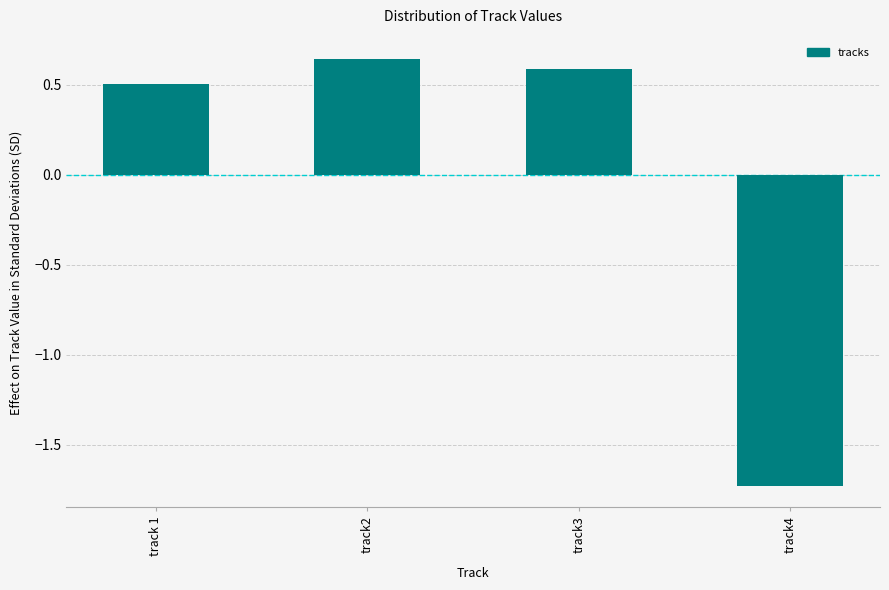

What is the change in value from track2 to track4?

-2.4